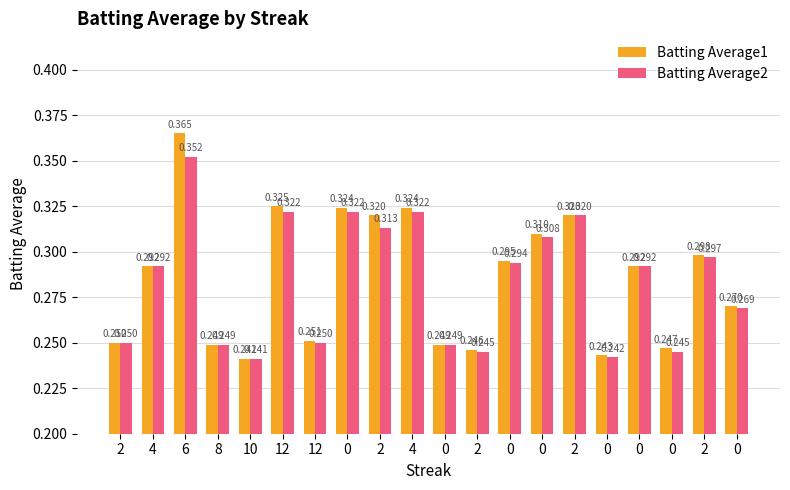

The Batting Average2 series shows 0.4 at 10. True or false?

False